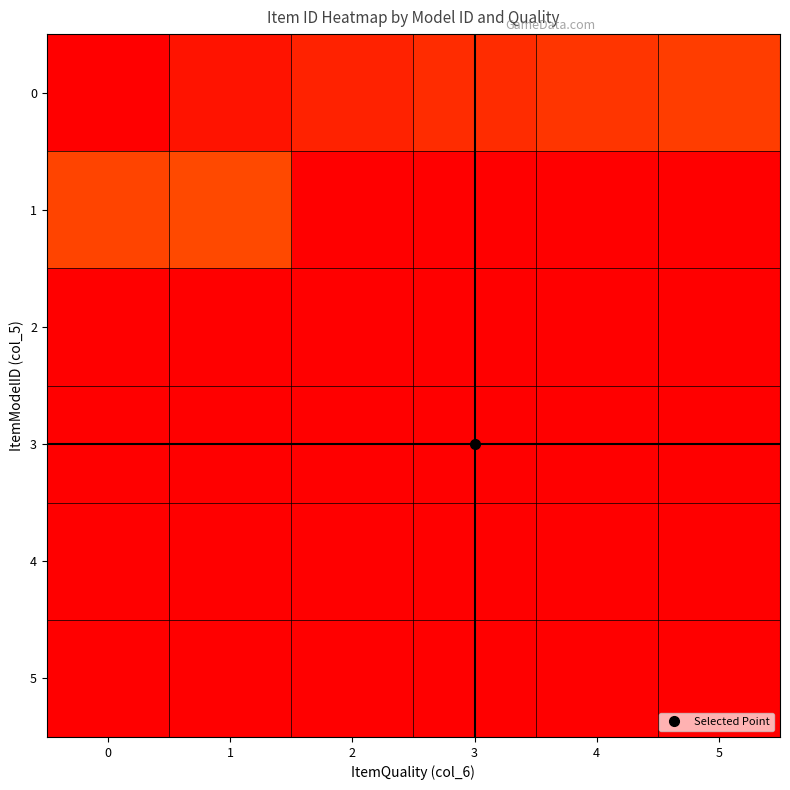

Which series has the largest total across all categories?

5